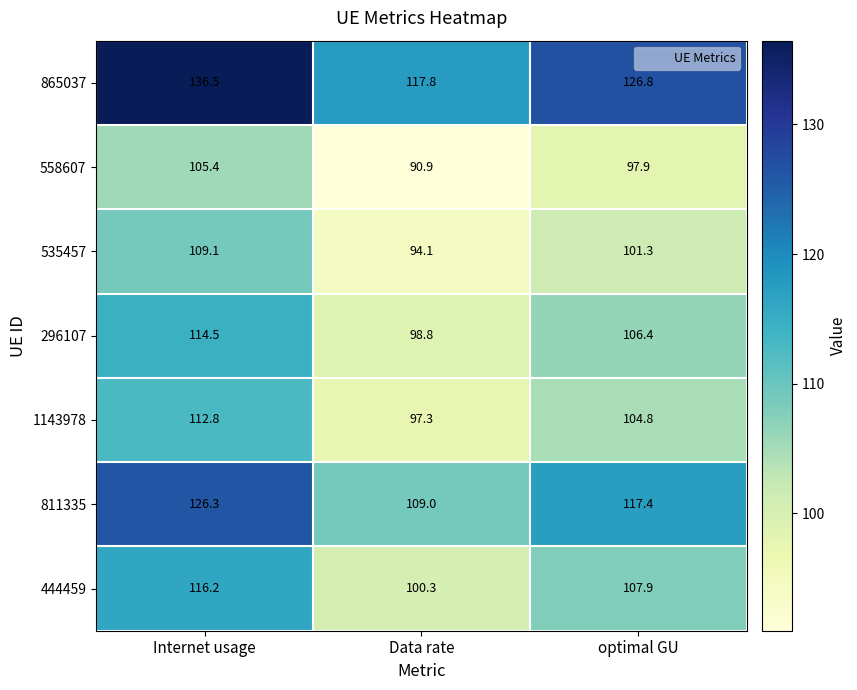

Is it true that 296107 equals 114.5 at Internet usage?

True